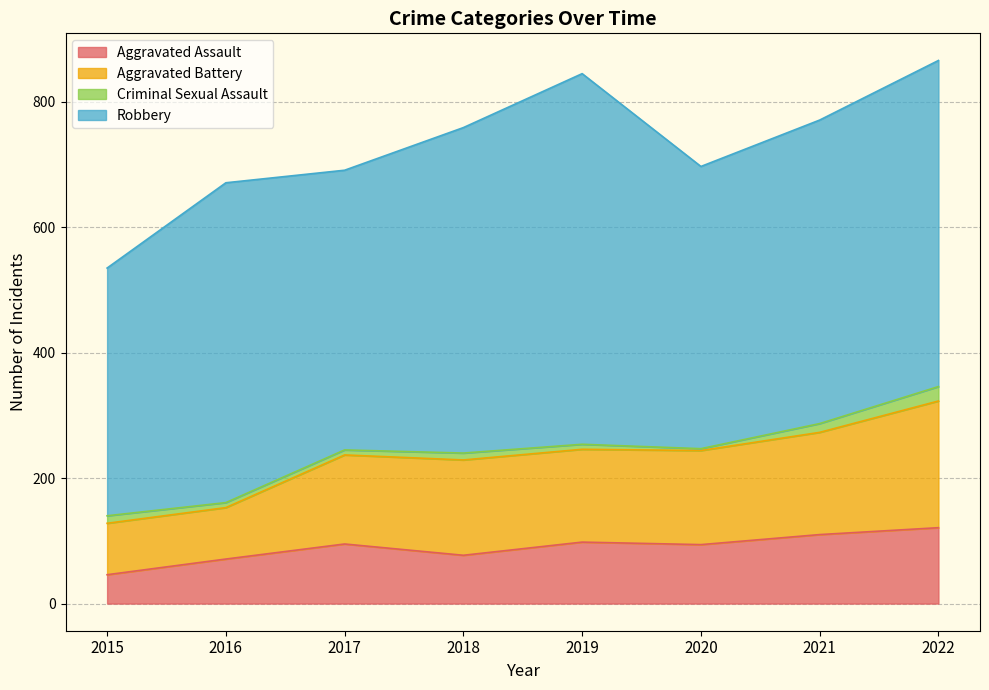

True or false: Aggravated Assault and Aggravated Battery intersect in this chart.

False